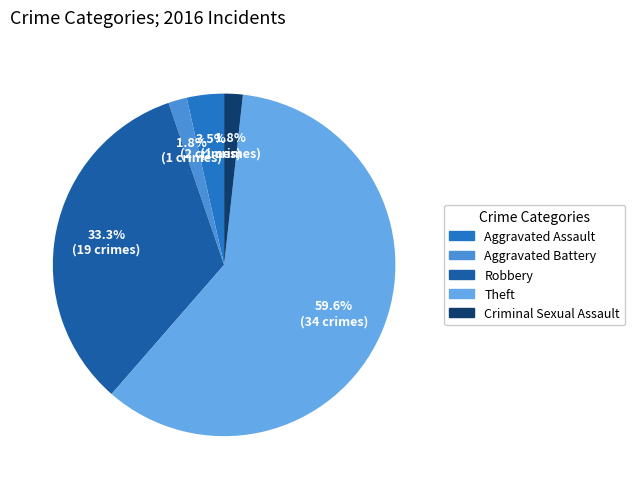

Combined, do Theft and Robbery account for over 50%?

Yes